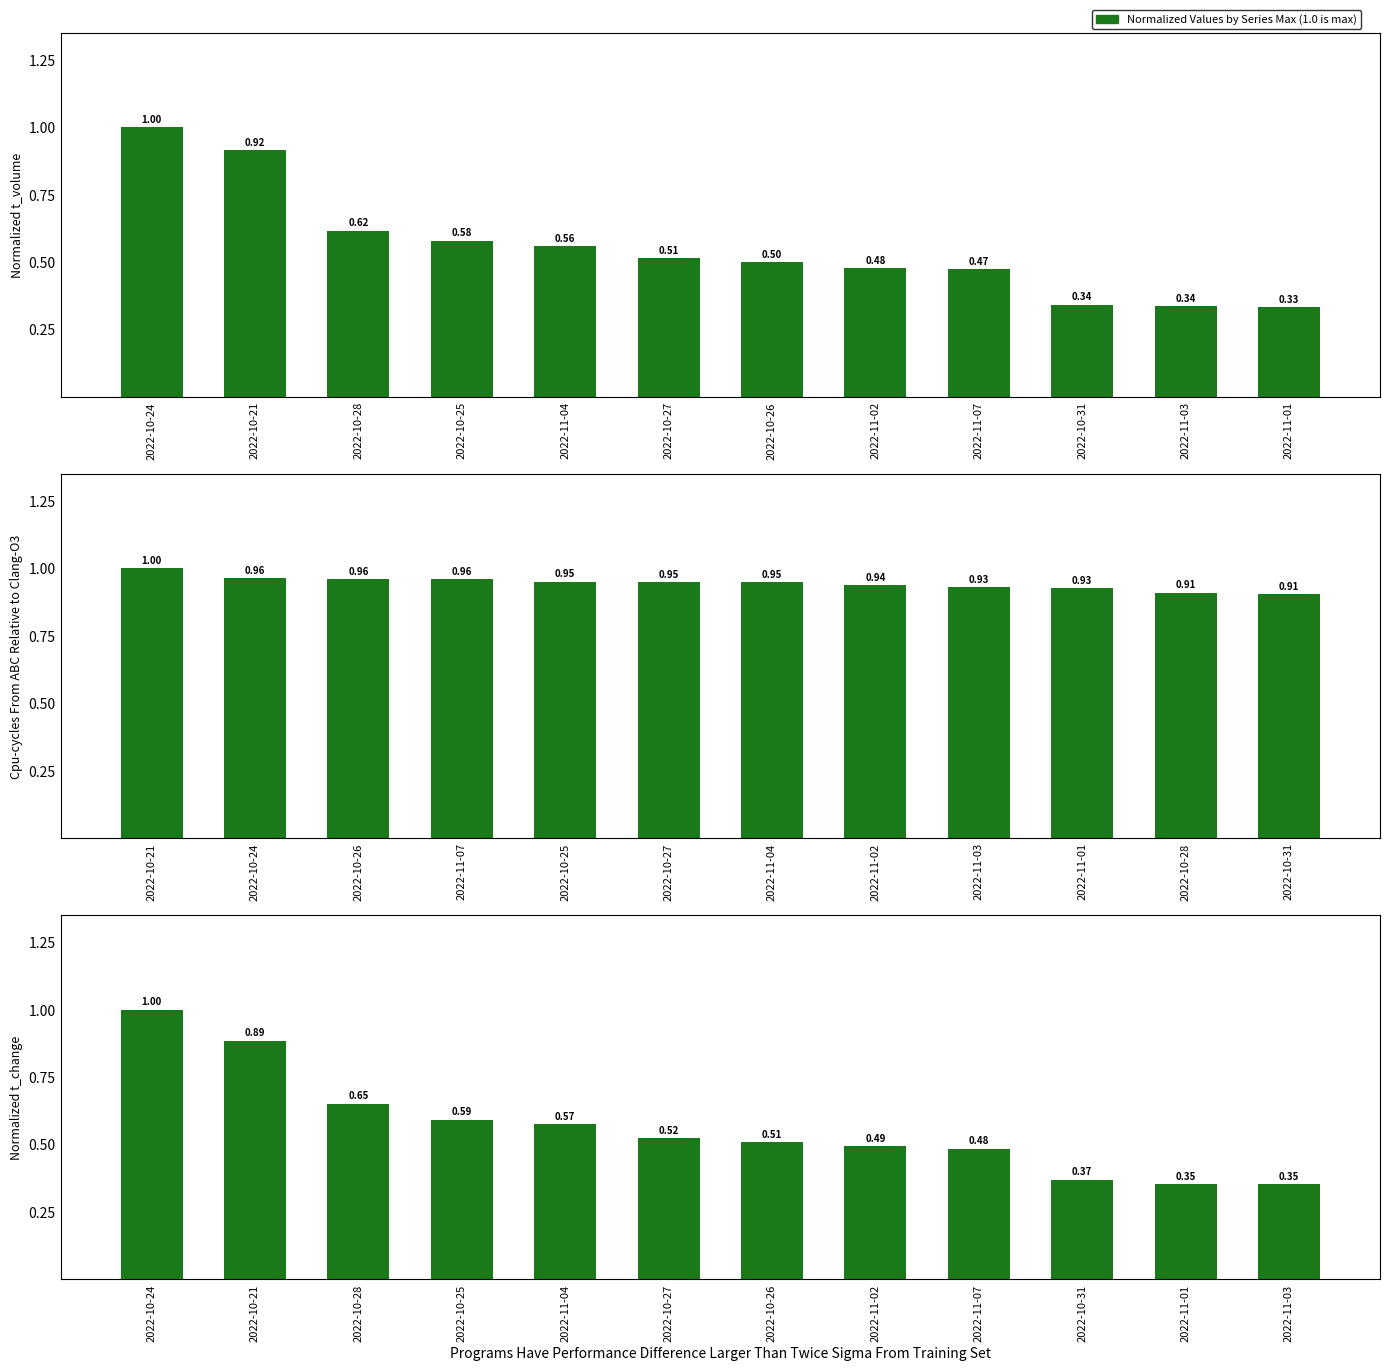

Rank the series at 2022-10-27 from lowest to highest value.

t_volume (normalized), t_change (normalized), price (normalized)